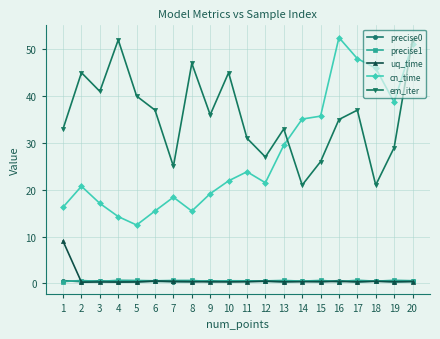

True or false: cn_time has more than 0 interior local peaks.

True